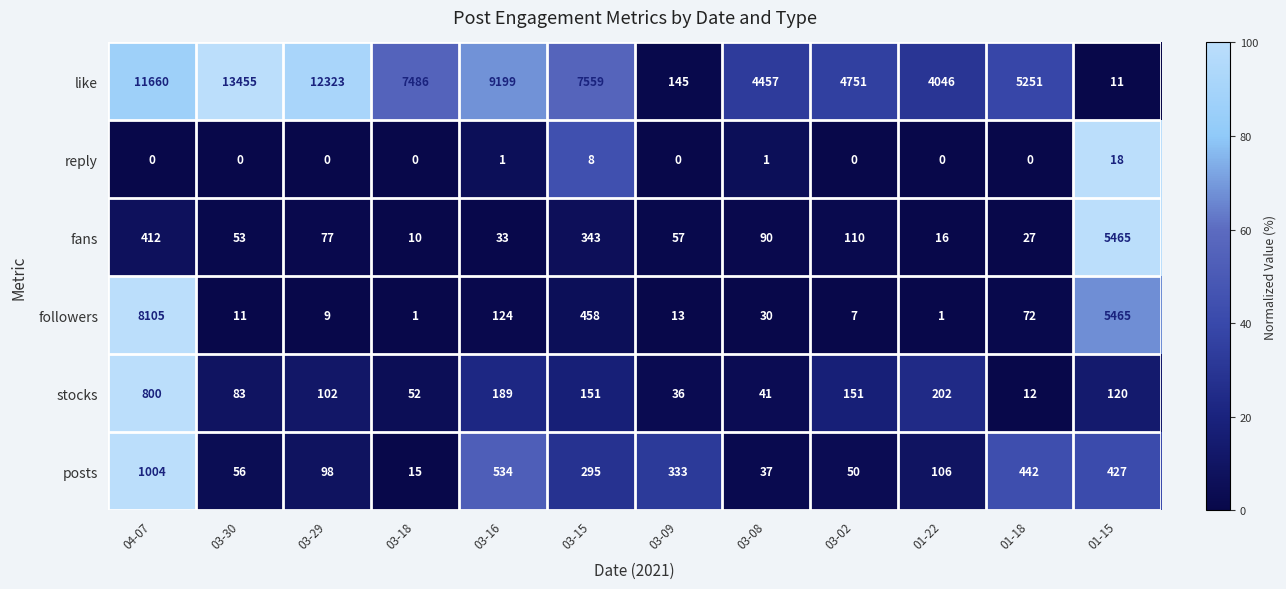

Which label corresponds to the largest value in the chart?

03-30